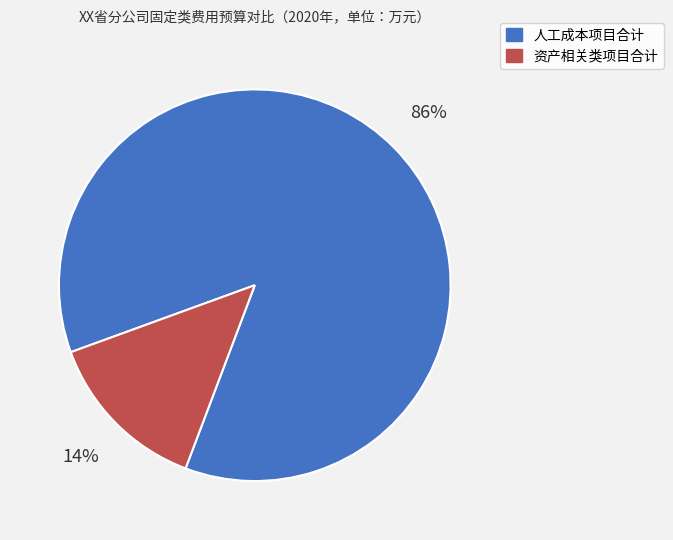

What percentage is the 资产相关类项目合计 slice, to the nearest percent?

14%